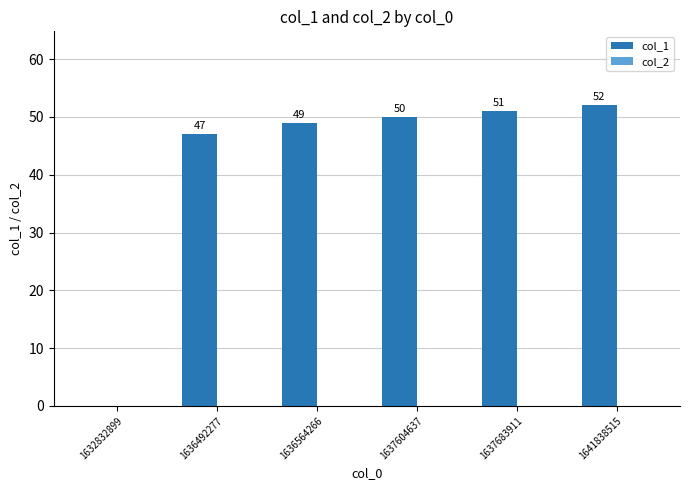

What is the maximum value shown in the chart?

52